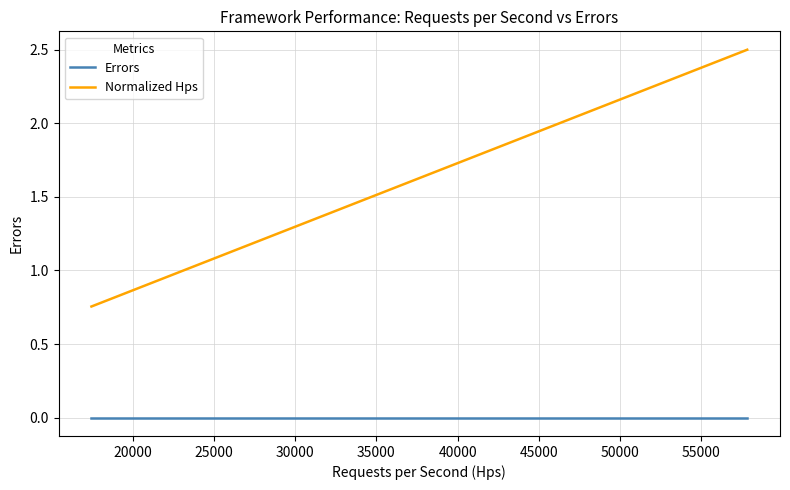

What is the maximum value for Normalized Hps?

2.5